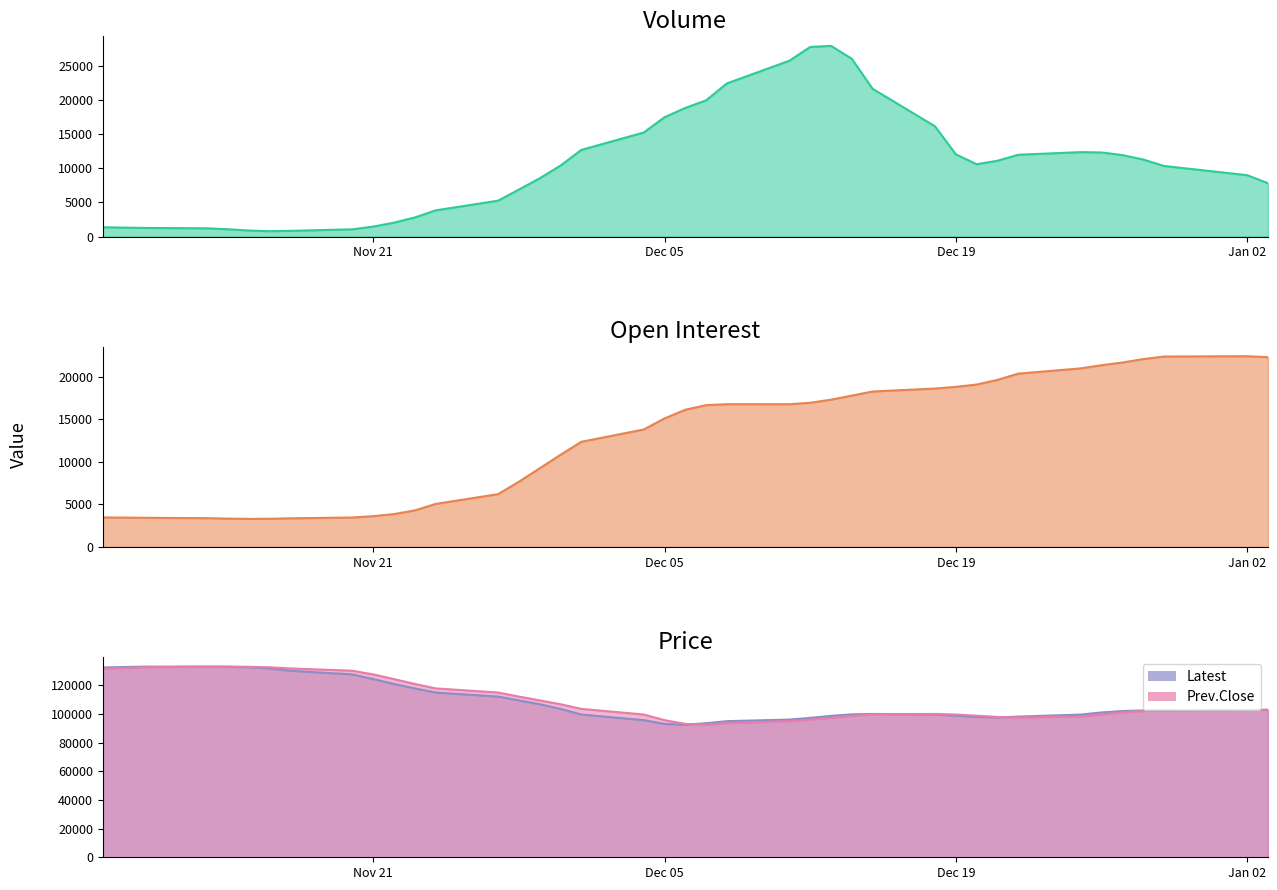

What is the difference between the second highest and minimum values in the Open Interest series?

19110.2